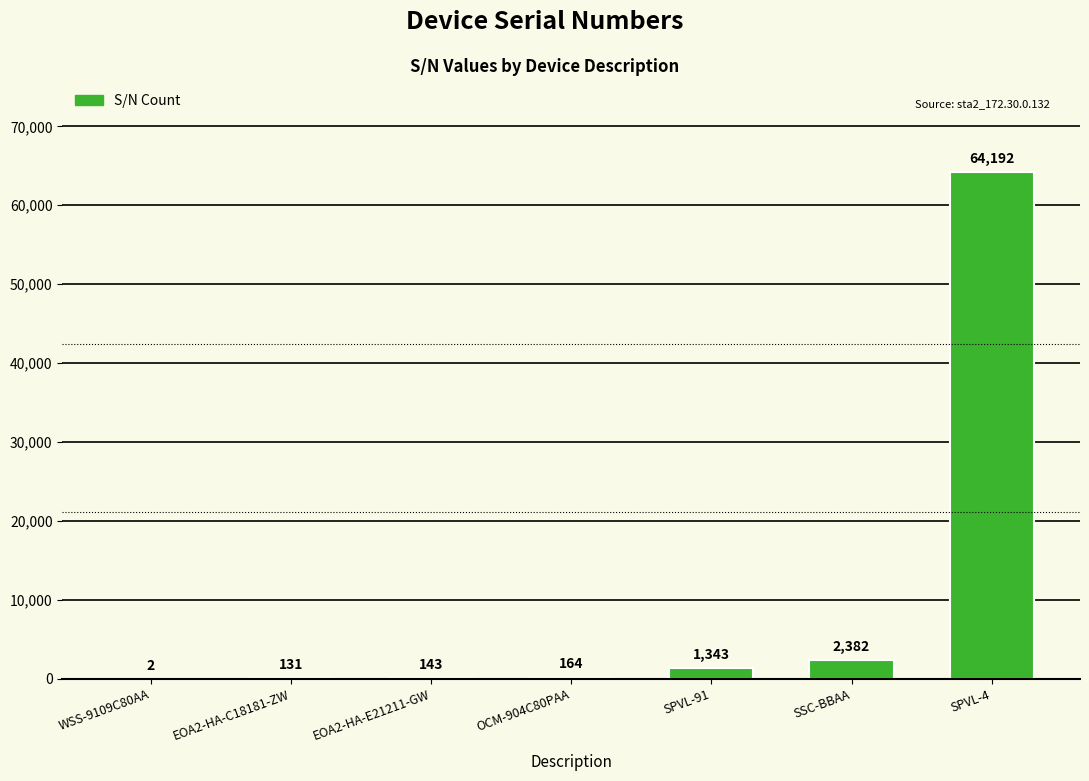

True or false: the data shows 1343 at SPVL-91.

True